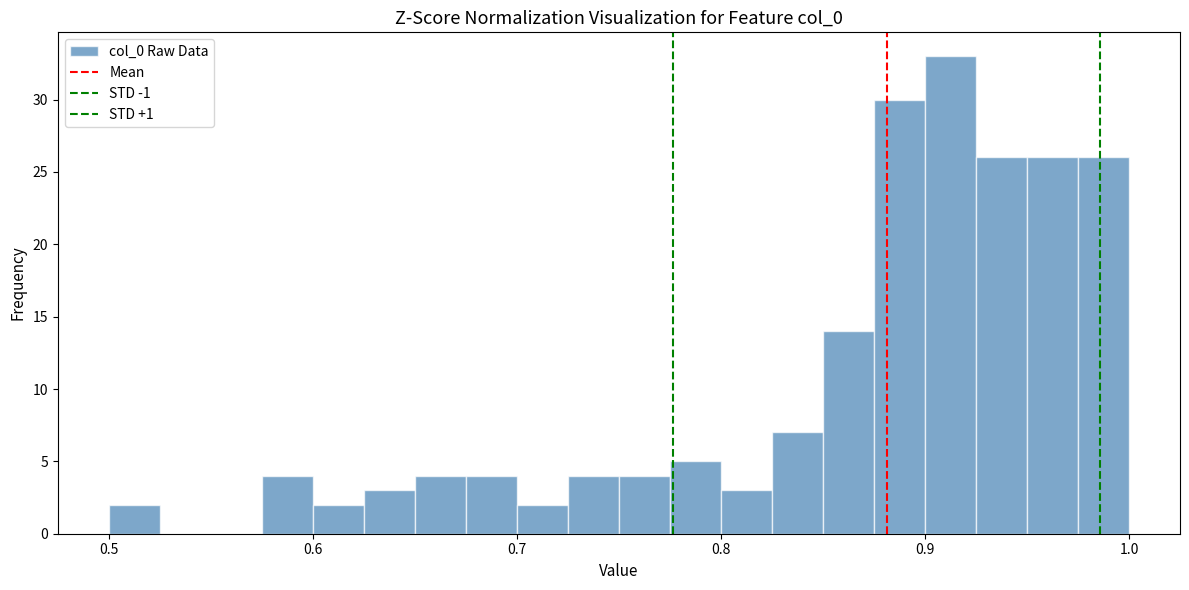

Read against the x-axis, roughly where is the centre of the tallest bar?

0.91